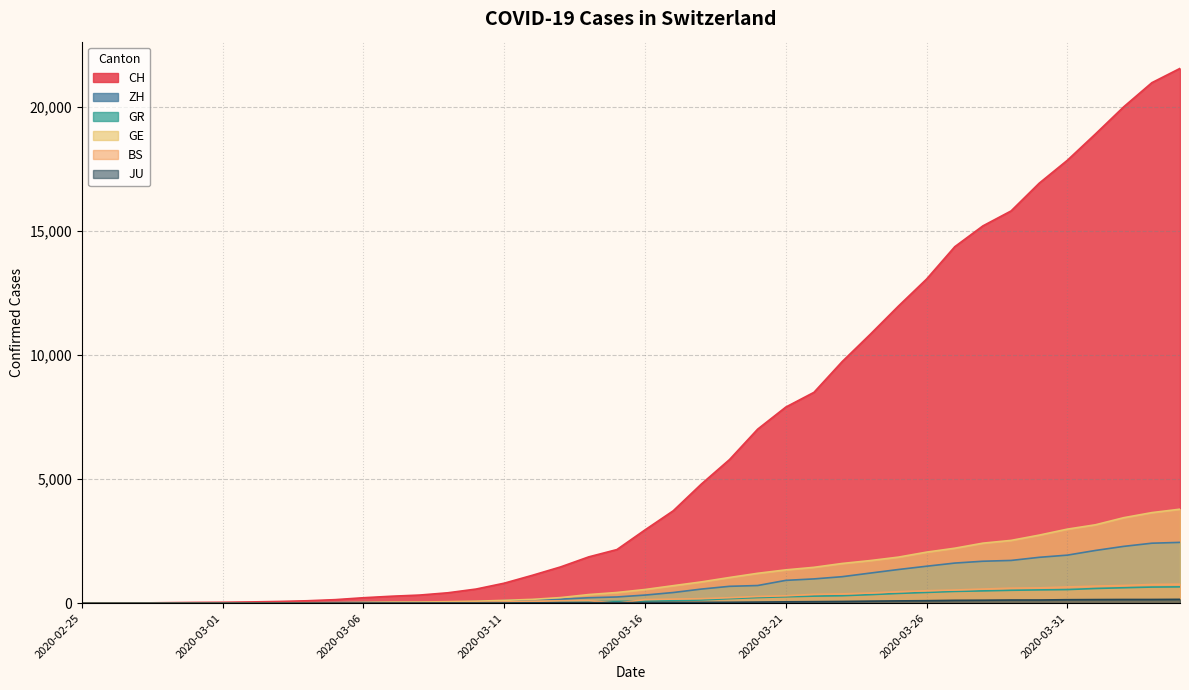

Is it true that CH equals 69 at 2020-03-03?

True